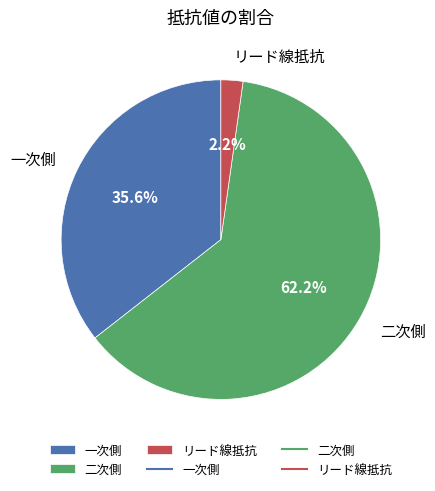

To the nearest percent, what is the combined percentage of 二次側 and リード線抵抗?

64%